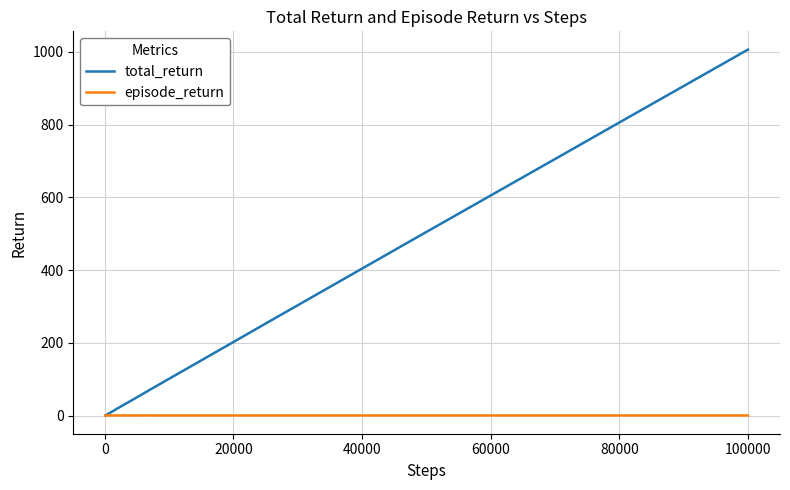

Rank the series by their average value, from lowest to highest.

episode_return, total_return